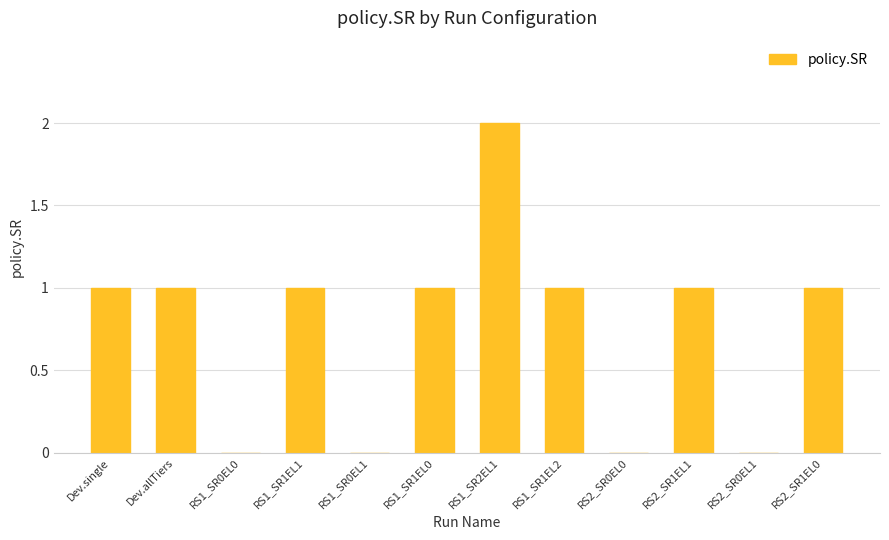

Is it true that the value at RS2_SR0EL0 is 0?

True